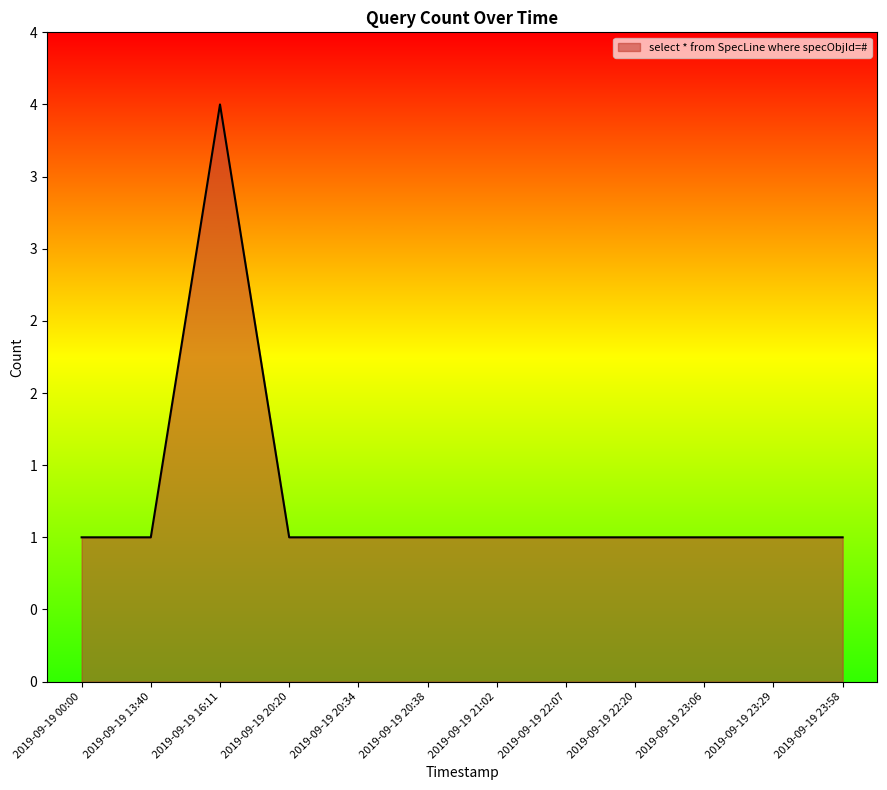

What is the minimum value shown in the chart?

1